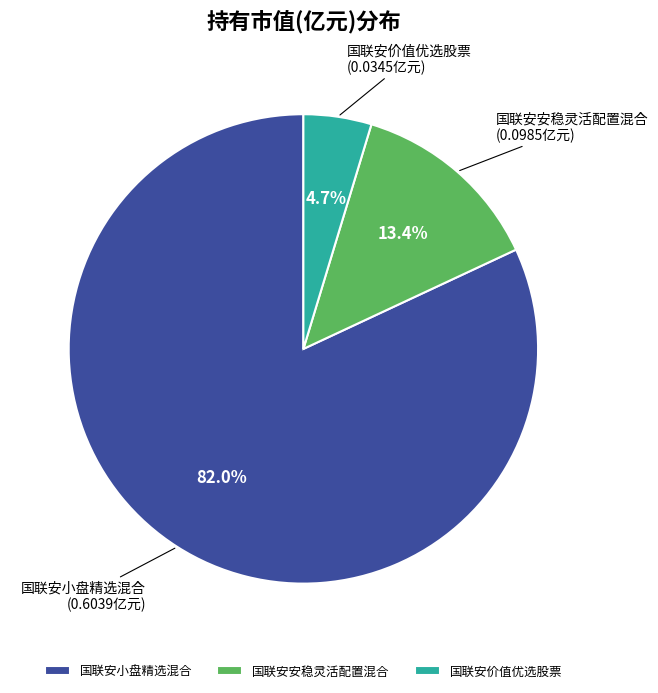

To the nearest percent, what percentage of the pie is 国联安小盘精选混合?

82%